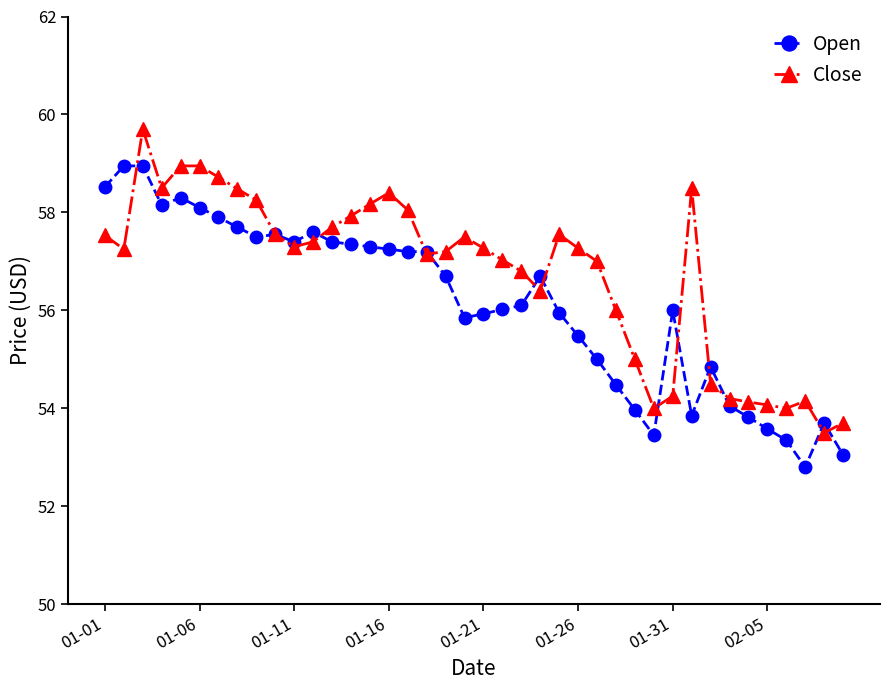

What is the value of the Open point at the 36th from the left?

53.6